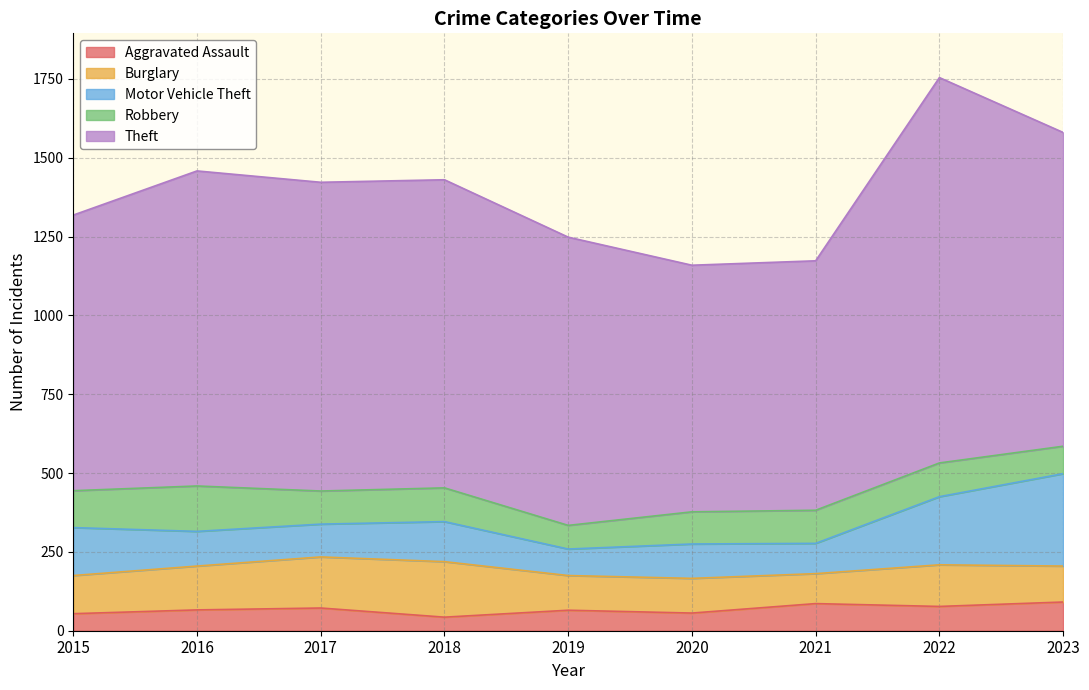

What is the value of the Motor Vehicle Theft point at the 4th from the left?

127